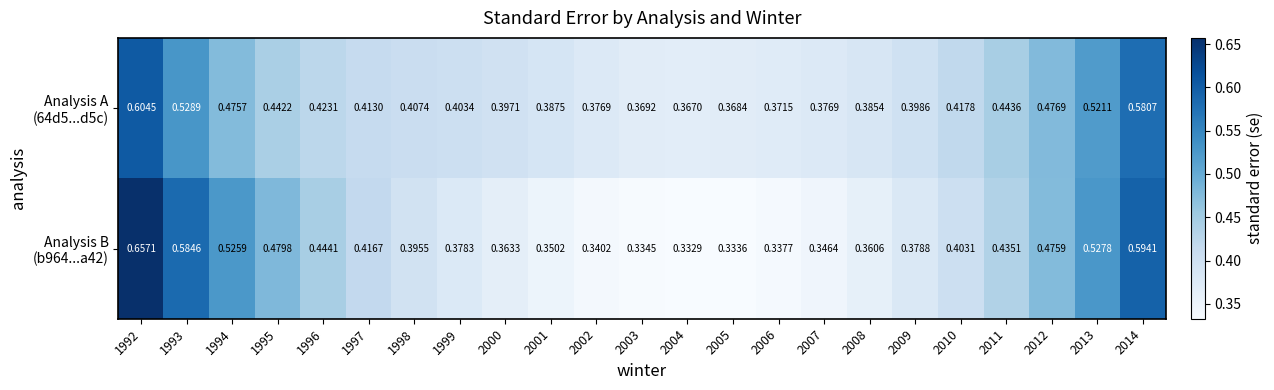

Which label corresponds to the largest value in the chart?

1992